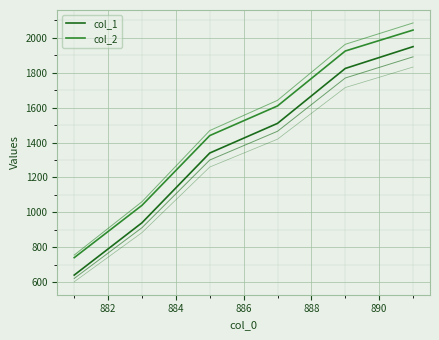

Count the number of categories in the chart.

6